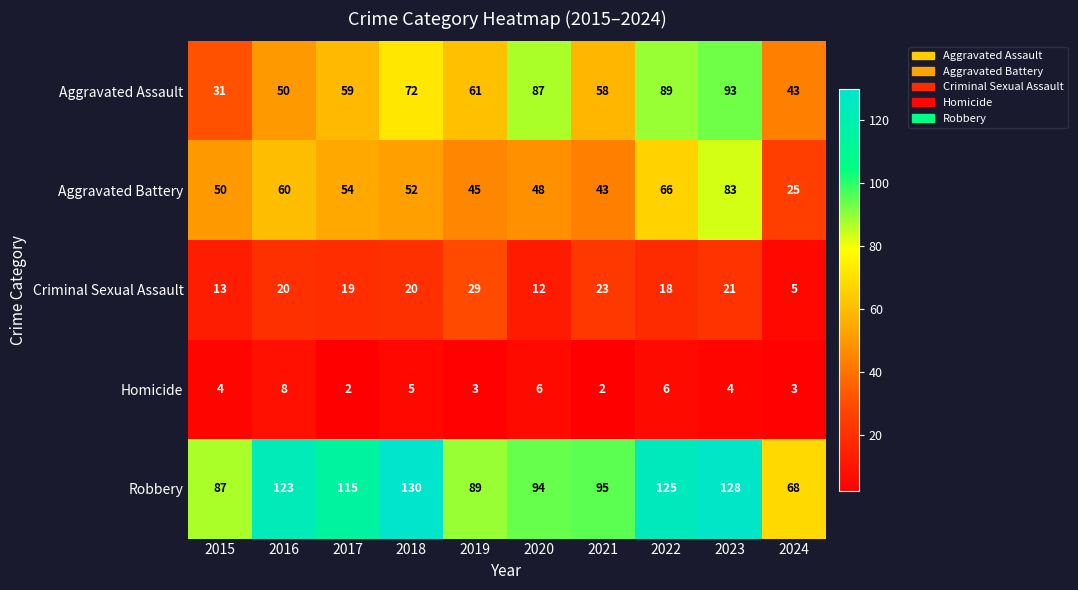

The Aggravated Battery series shows 48 at 2020. True or false?

True